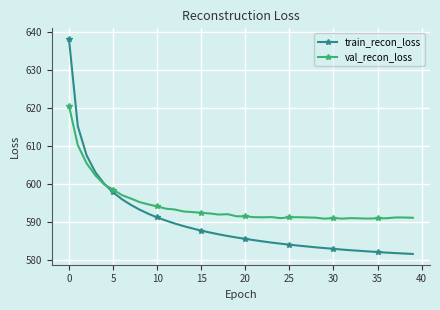

Which series has the largest total across all categories?

val_recon_loss